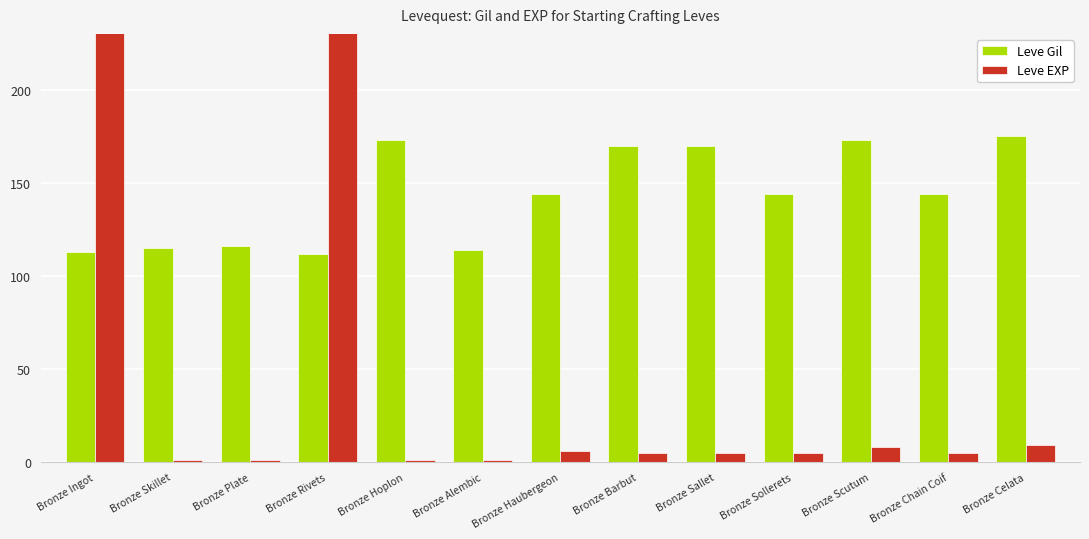

At Bronze Ingot, list the series in order from largest to smallest.

Leve EXP, Leve Gil